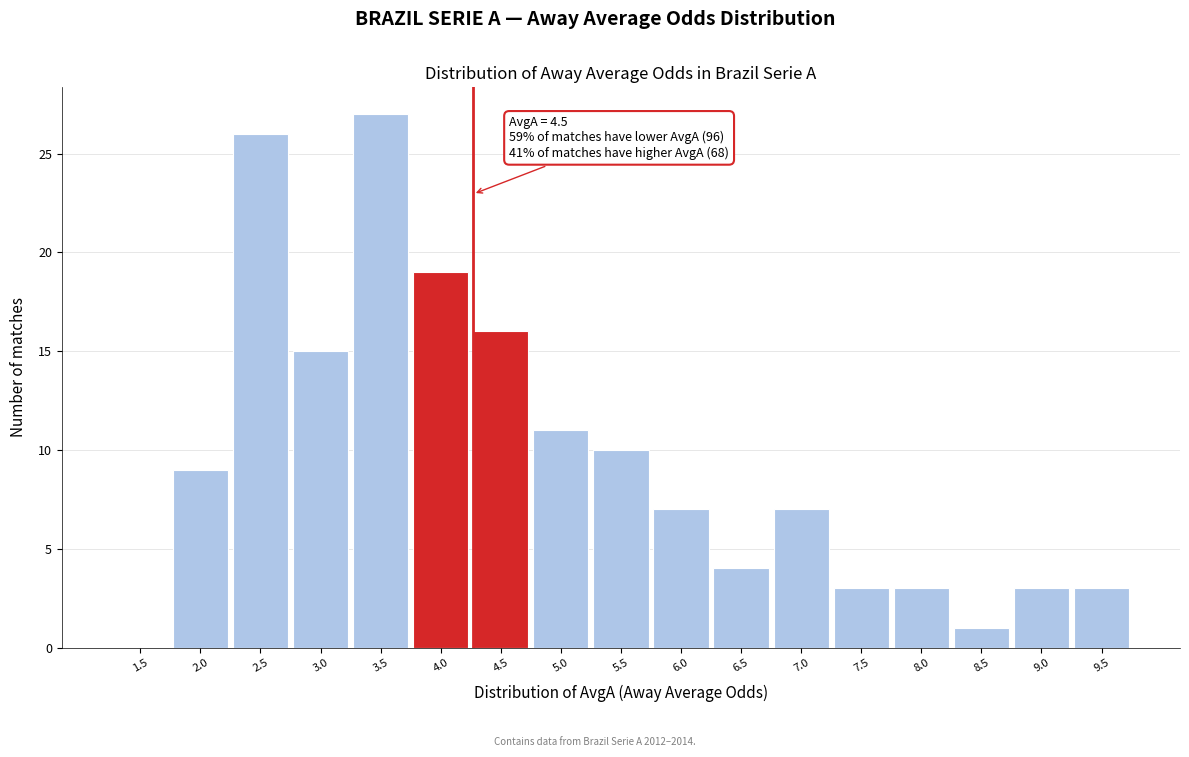

Reading left to right, transcribe all the data shown in this chart.

1.5=0	2.0=9	2.5=26	3.0=15	3.5=27	4.0=19	4.5=16	5.0=11	5.5=10	6.0=7	6.5=4	7.0=7	7.5=3	8.0=3	8.5=1	9.0=3	9.5=3